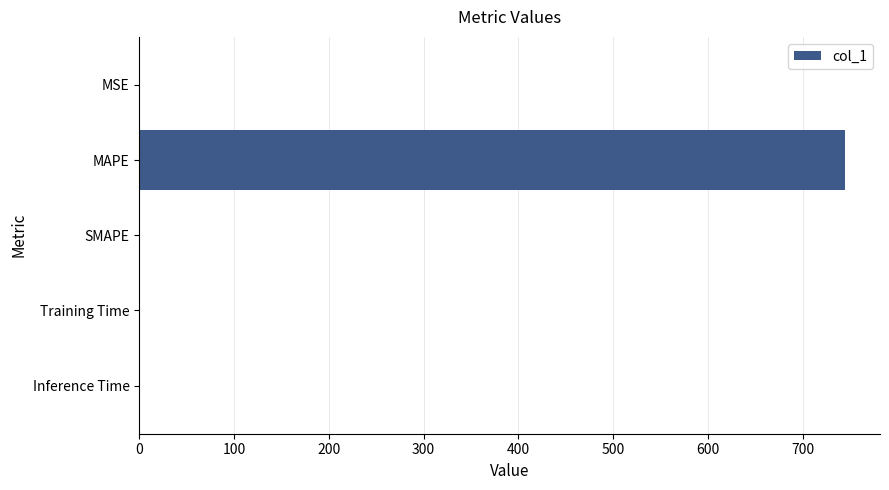

What is the greatest value displayed?

744.1